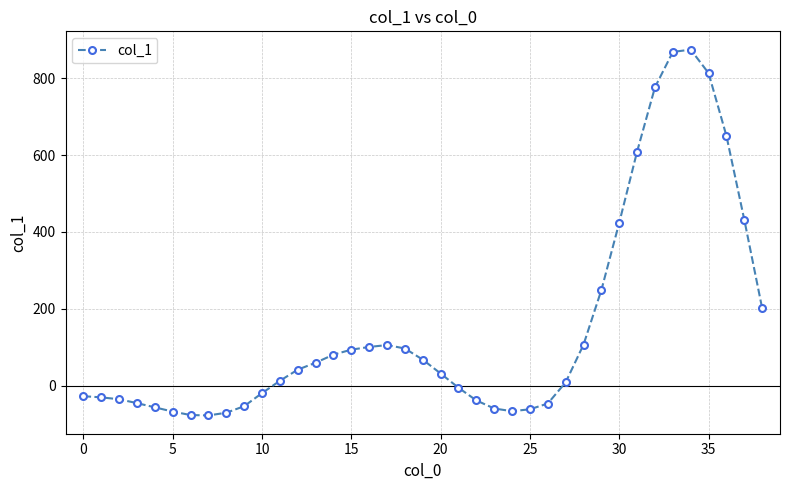

How many lines are shown in the chart?

1